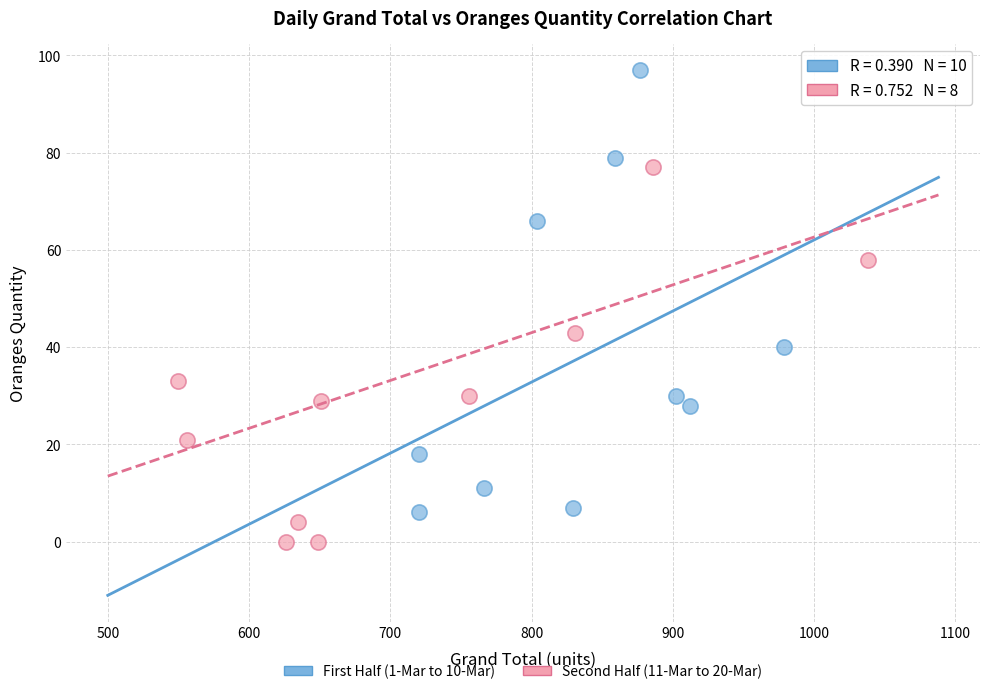

Which series reaches the minimum Y coordinate?

Second Half (11-Mar to 20-Mar)